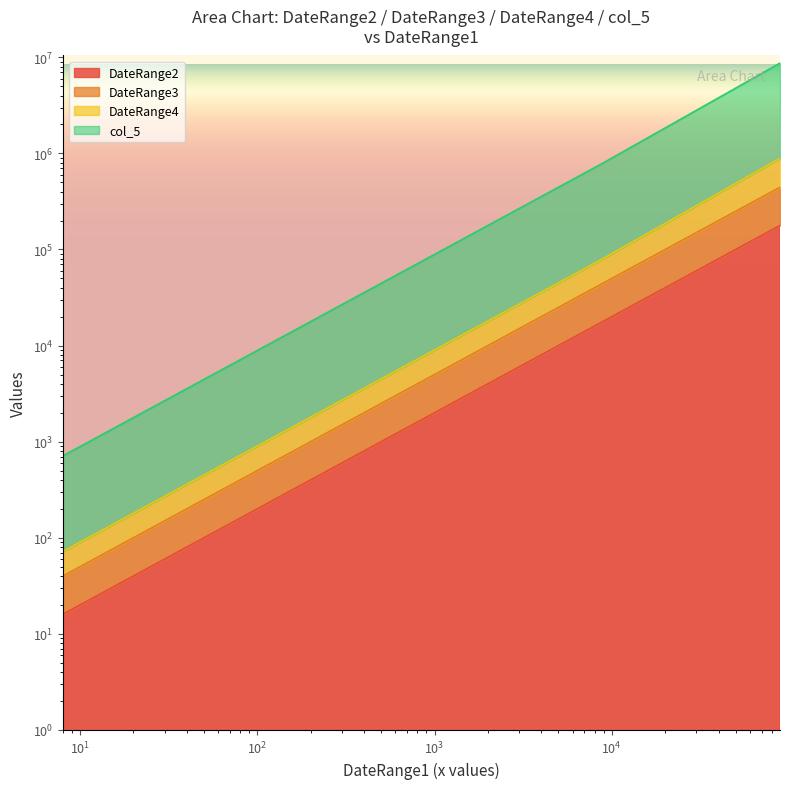

At Item1, list the series in order from smallest to largest.

DateRange2, DateRange3, DateRange4, col_5